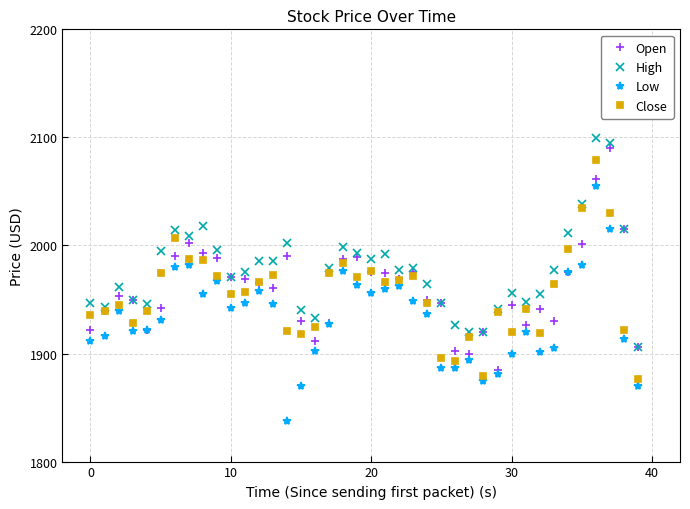

True or false: High and Low cross at least once.

False